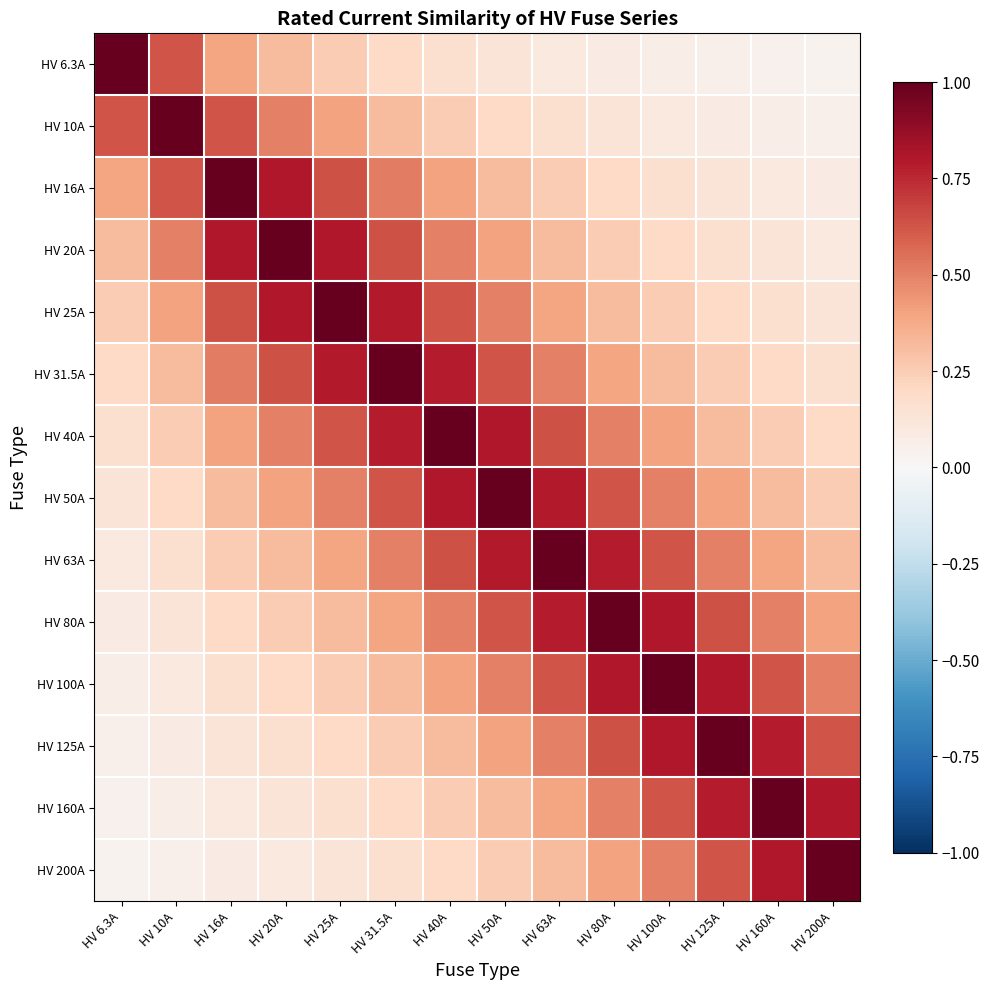

Between HV 6.3A and HV 10A, which is larger?

HV 6.3A